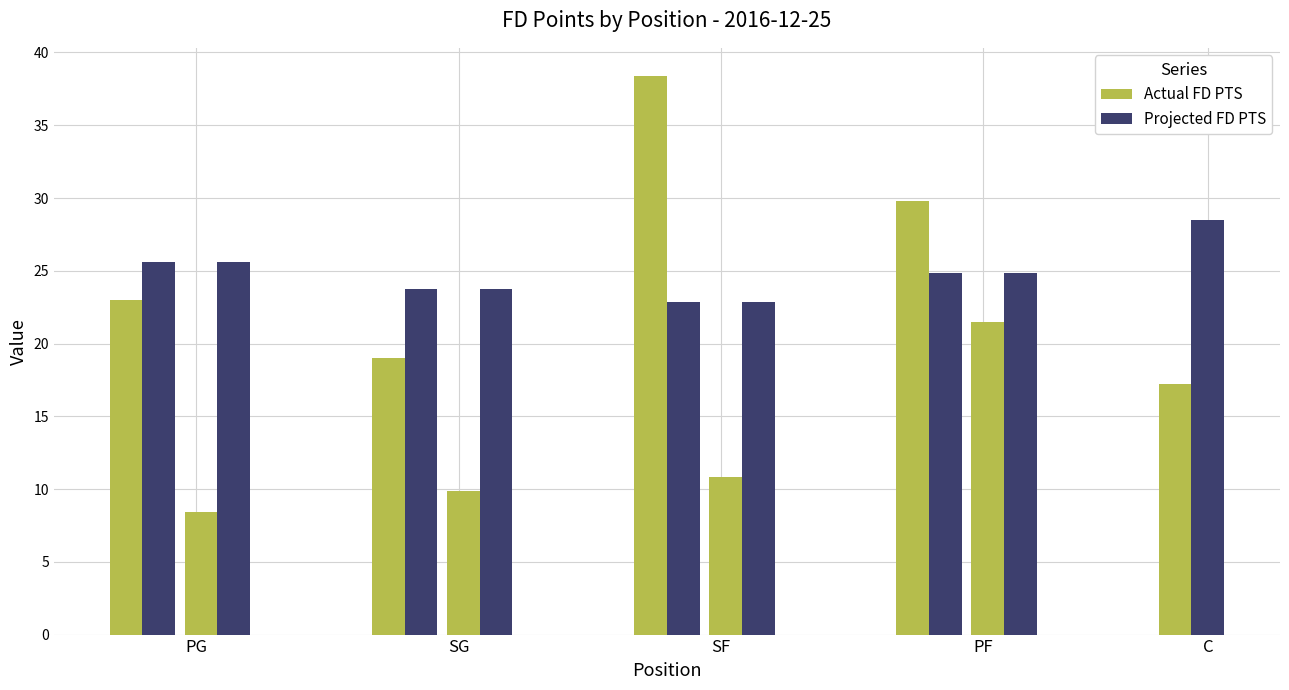

Which series changed the most between SG
Manu Ginobili and PF
Amir Johnson?

Actual FD PTS